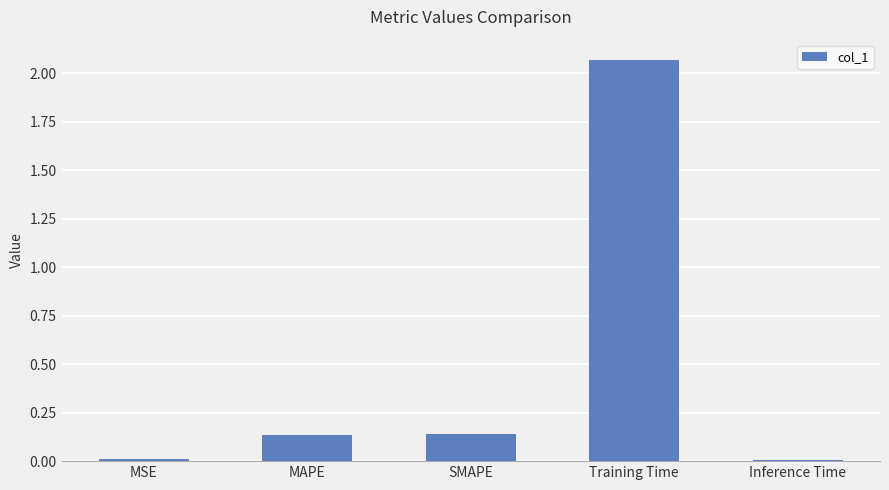

How many categories are shown in the chart?

5